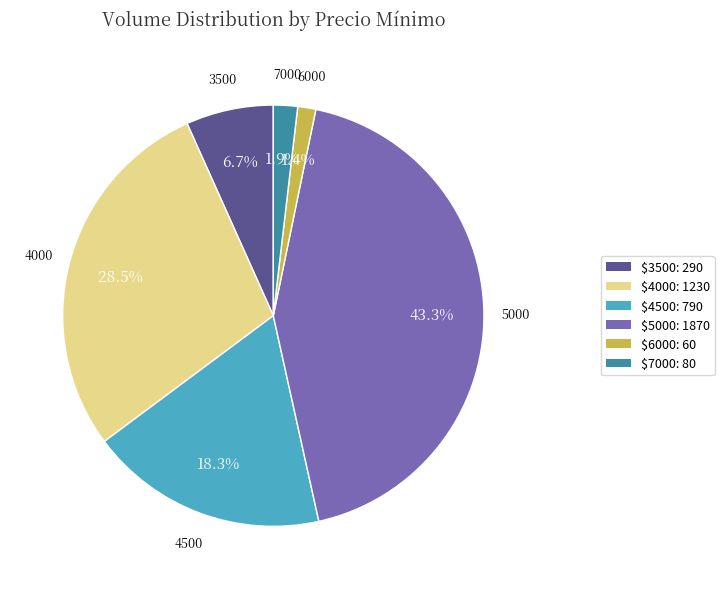

How much of the chart is everything except $6000: 60?

98.6%